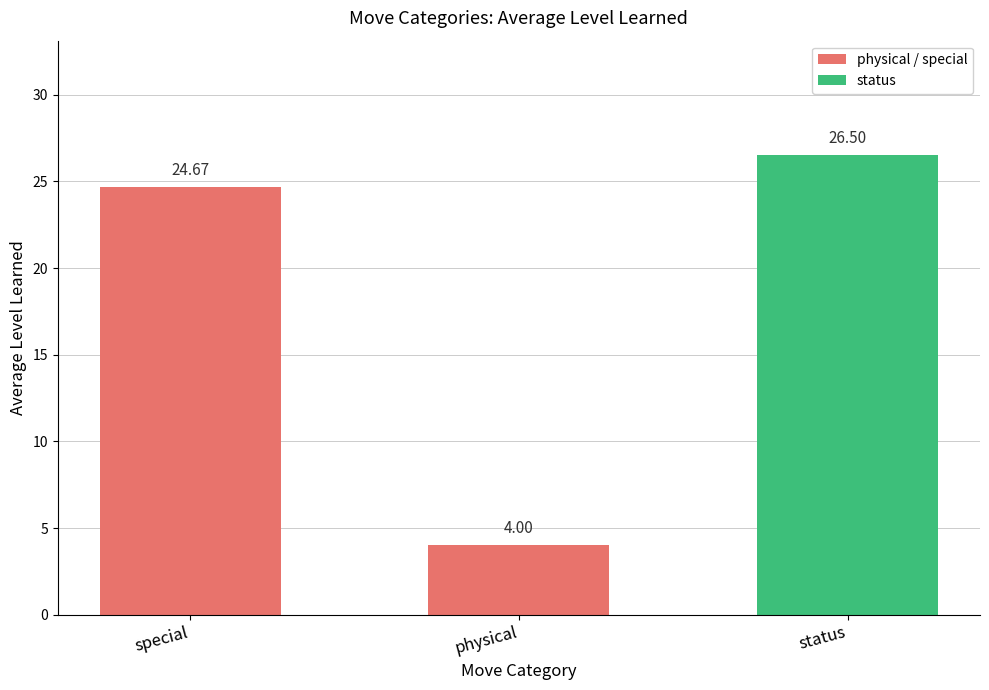

What is the change in value from special to physical?

-20.7